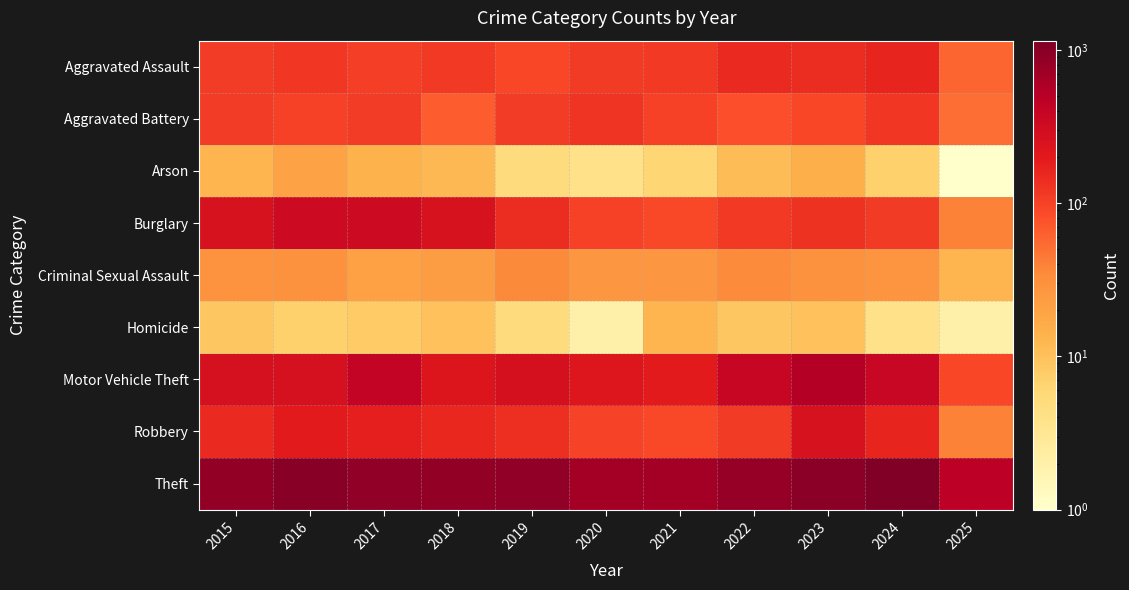

At 2024, list the series in order from smallest to largest.

Homicide, Arson, Criminal Sexual Assault, Burglary, Aggravated Battery, Robbery, Aggravated Assault, Motor Vehicle Theft, Theft